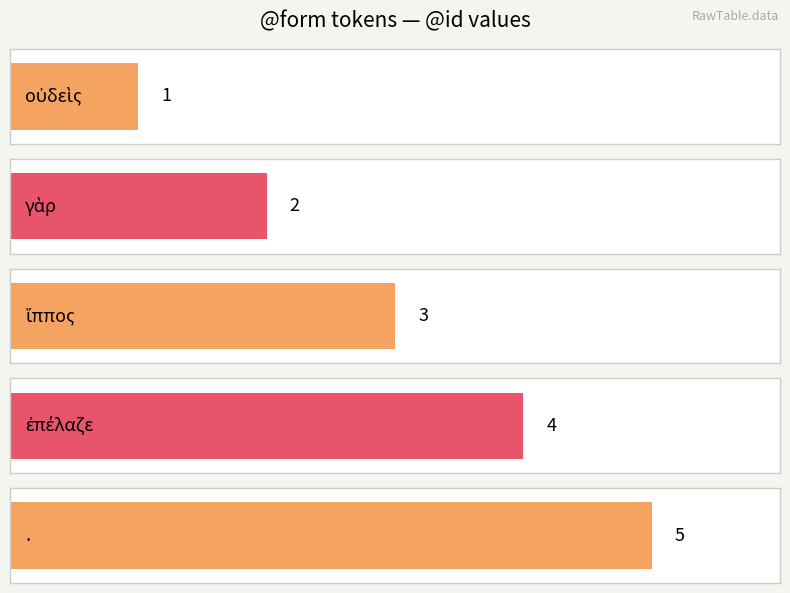

What is the difference between the maximum and second lowest values?

3